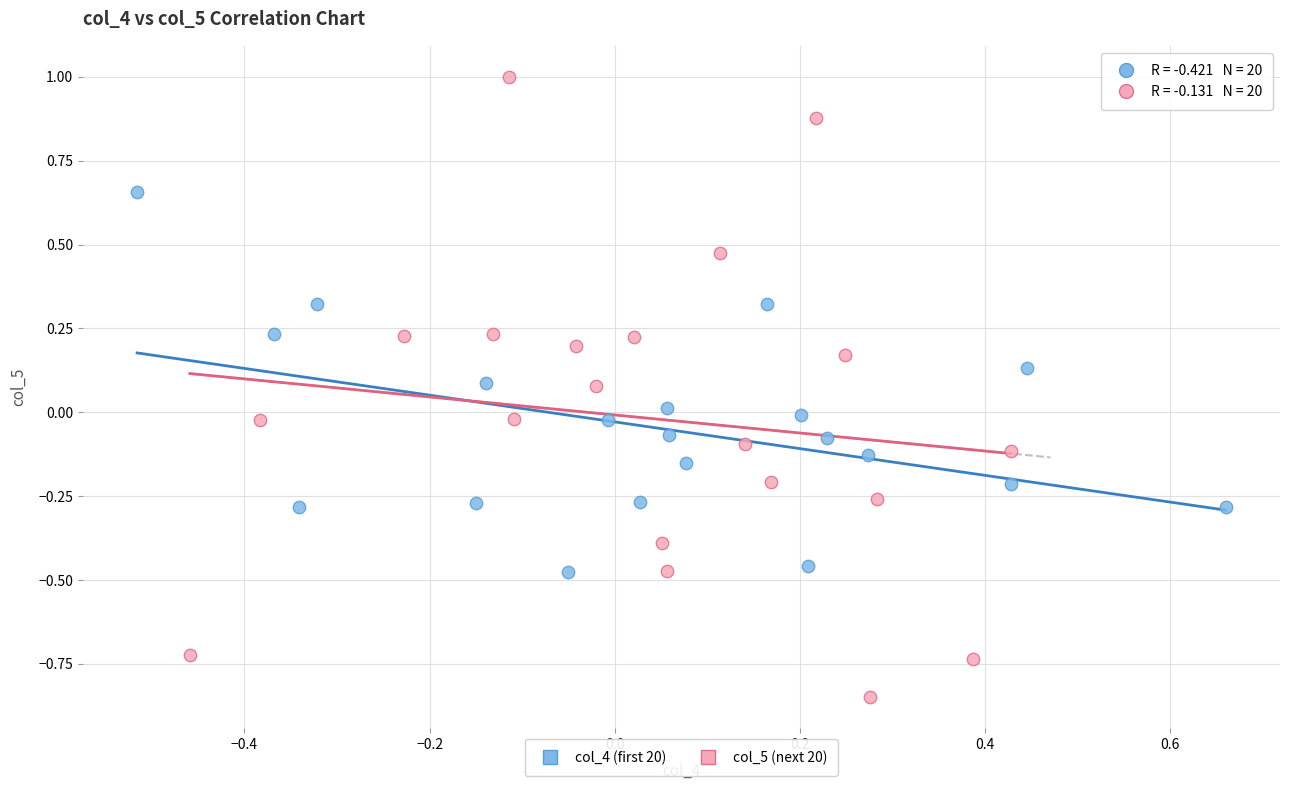

Which series contains the highest Y value?

col_5 (next 20)